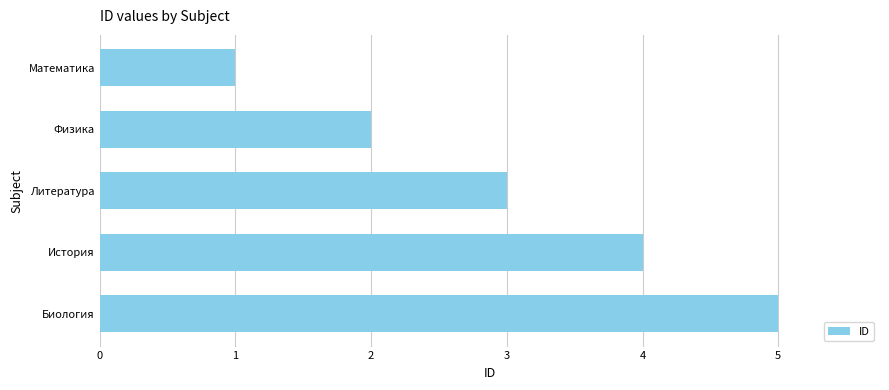

How many values are below 3?

2